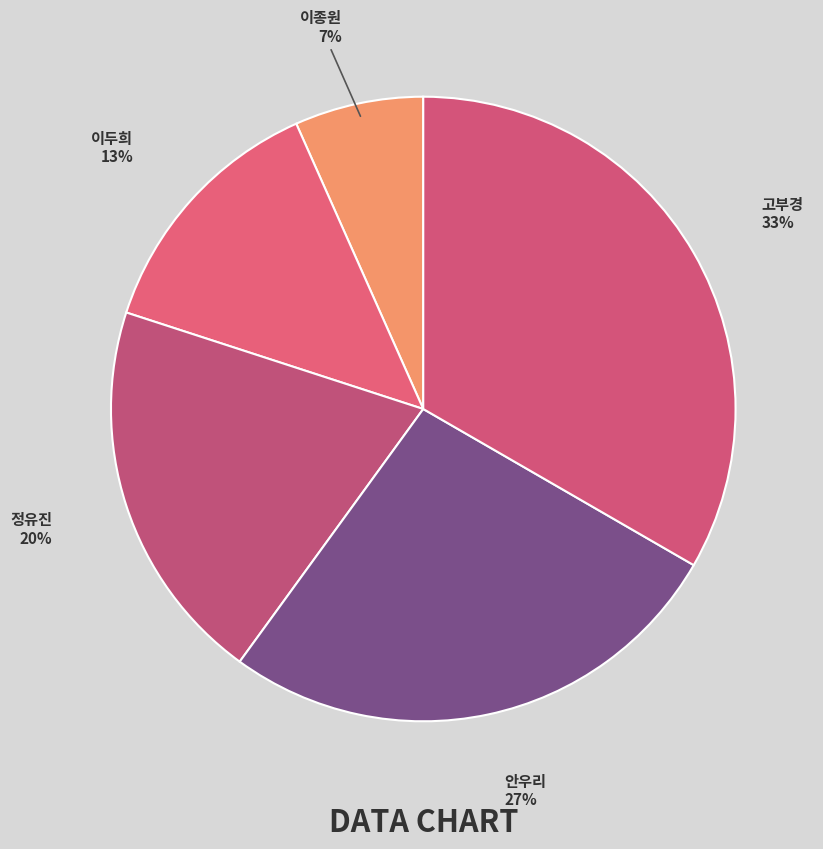

Combined, do 고부경 and 이두희 account for over 50%?

No